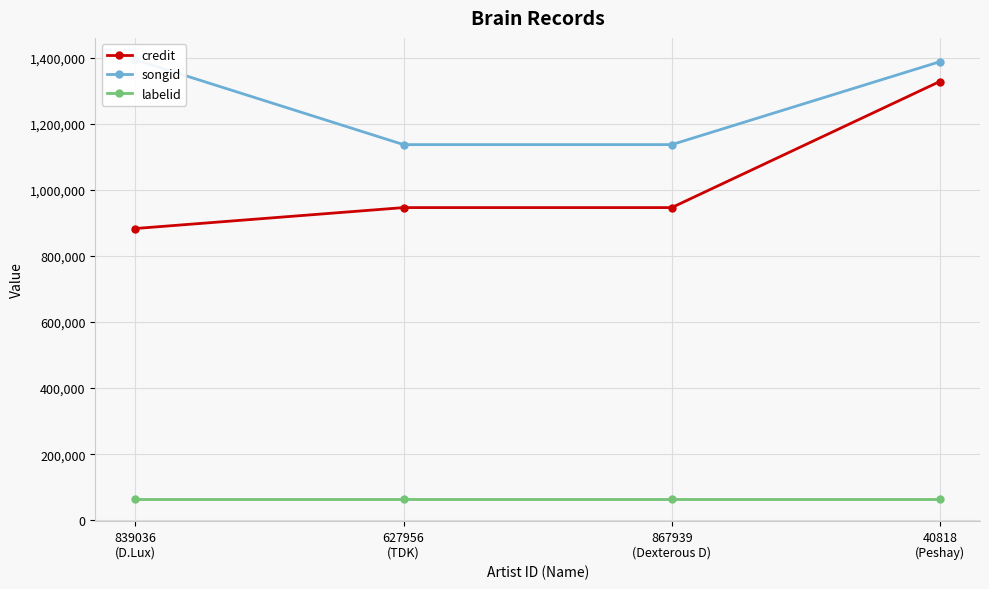

What is the average value of the songid series?

1263540